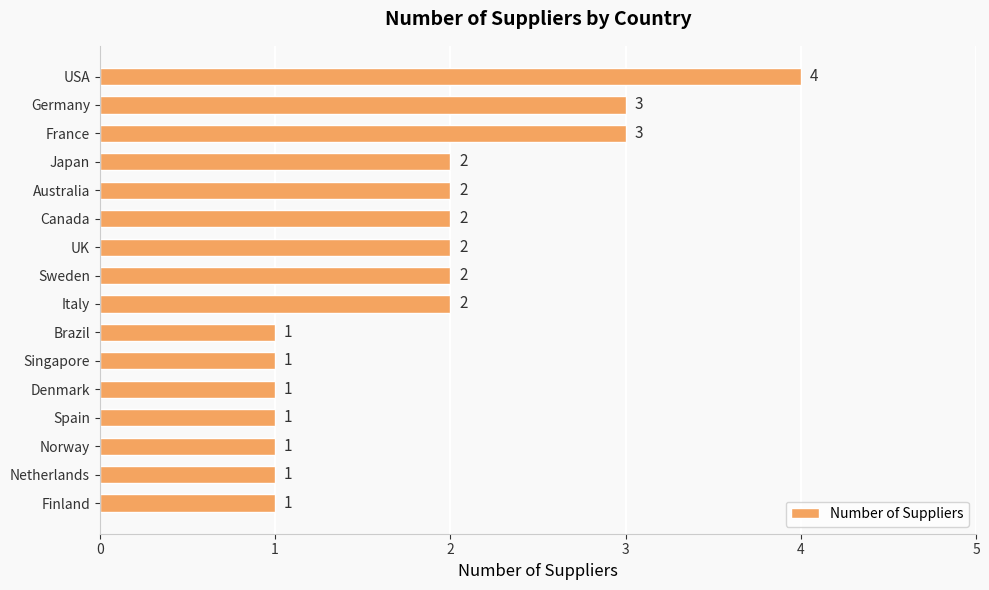

Count the values in the range 1 to 2.

13